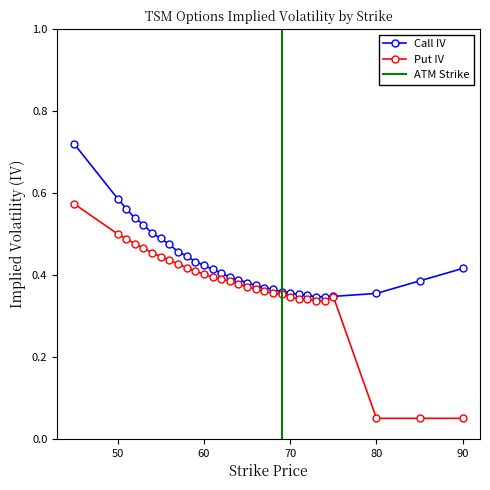

At how many categories does at least one series exceed 0?

30